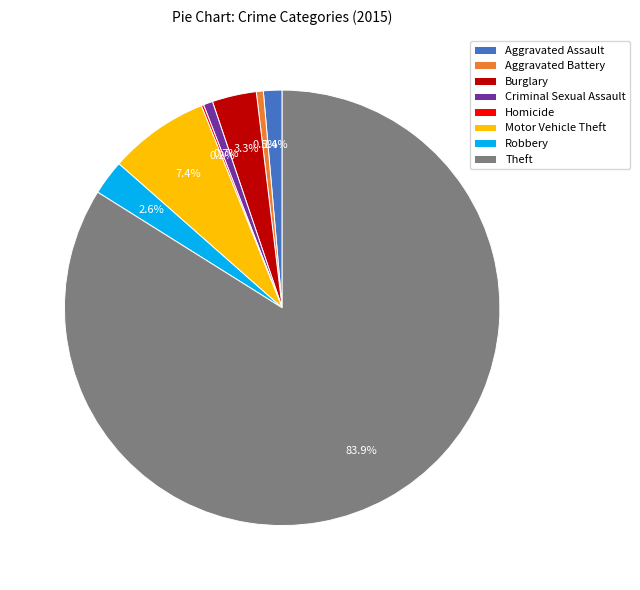

Which slice represents more than half of the pie?

Theft